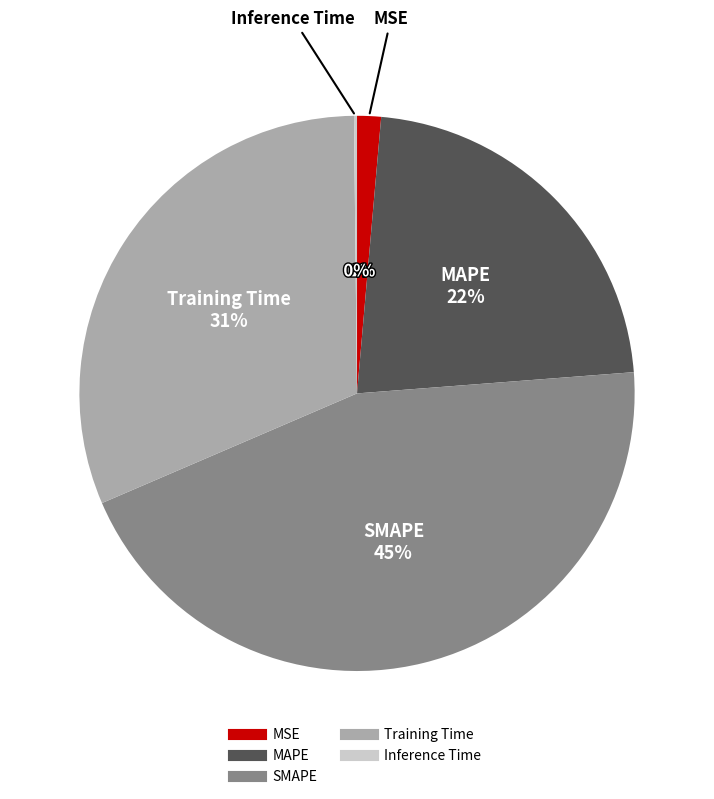

To the nearest percent, what percentage of the pie is SMAPE?

45%